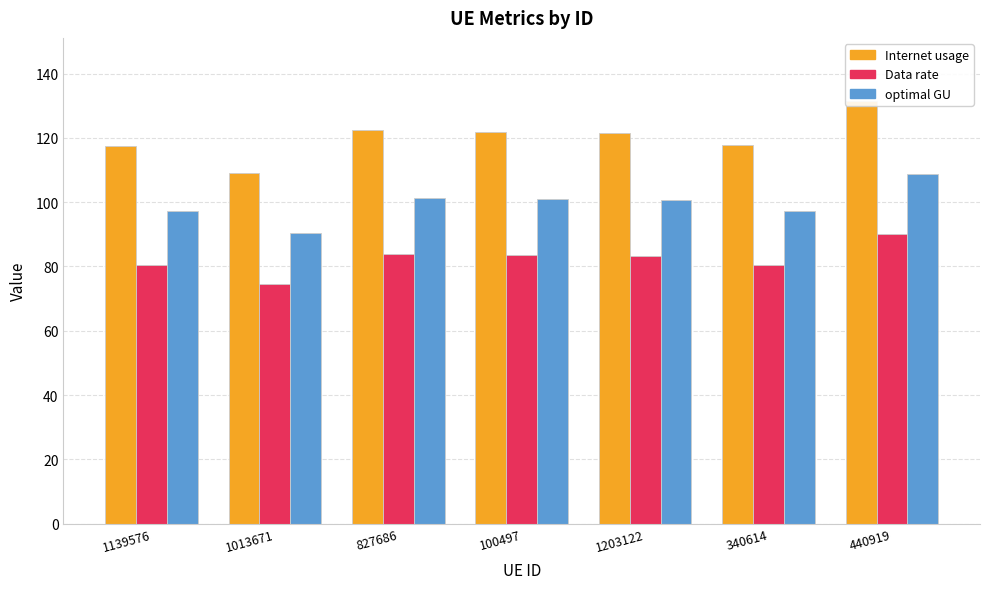

Reading left to right, what are all the values shown in this chart?

Internet usage: 1139576=117.4	1013671=109.1	827686=122.4	100497=121.9	1203122=121.7	340614=117.7	440919=131.4
Data rate: 1139576=80.4	1013671=74.7	827686=83.8	100497=83.5	1203122=83.3	340614=80.5	440919=90.0
optimal GU: 1139576=97.2	1013671=90.3	827686=101.3	100497=100.9	1203122=100.7	340614=97.3	440919=108.7